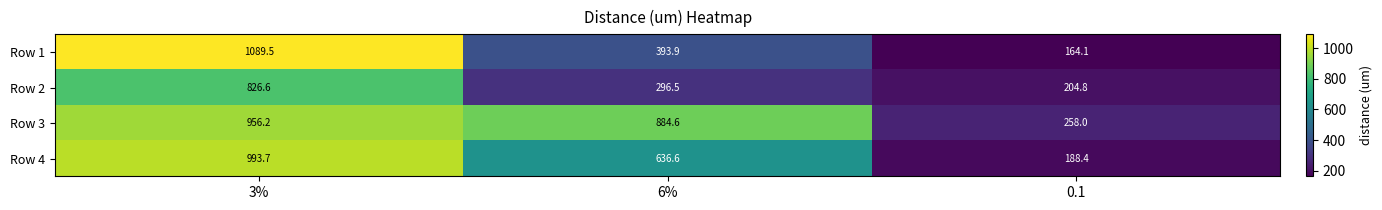

Reading left to right, transcribe all the data shown in this chart.

Row 1: 1089.5	393.9	164.1
Row 2: 826.6	296.5	204.8
Row 3: 956.2	884.6	258.0
Row 4: 993.7	636.6	188.4